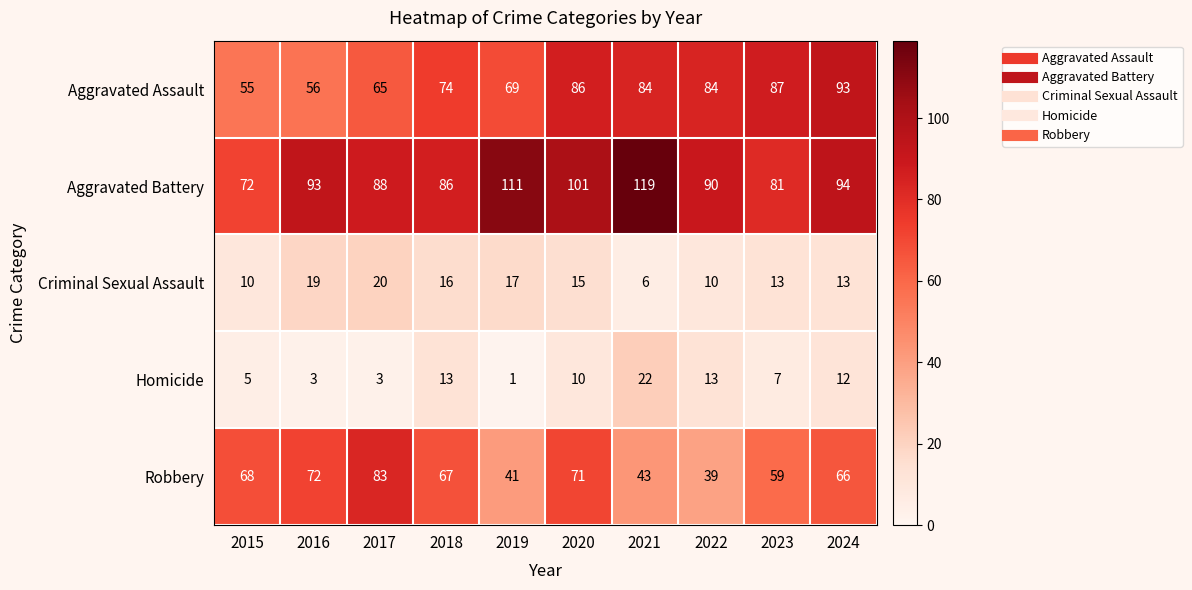

Rank the series at 2023 from highest to lowest value.

Aggravated Assault, Aggravated Battery, Robbery, Criminal Sexual Assault, Homicide